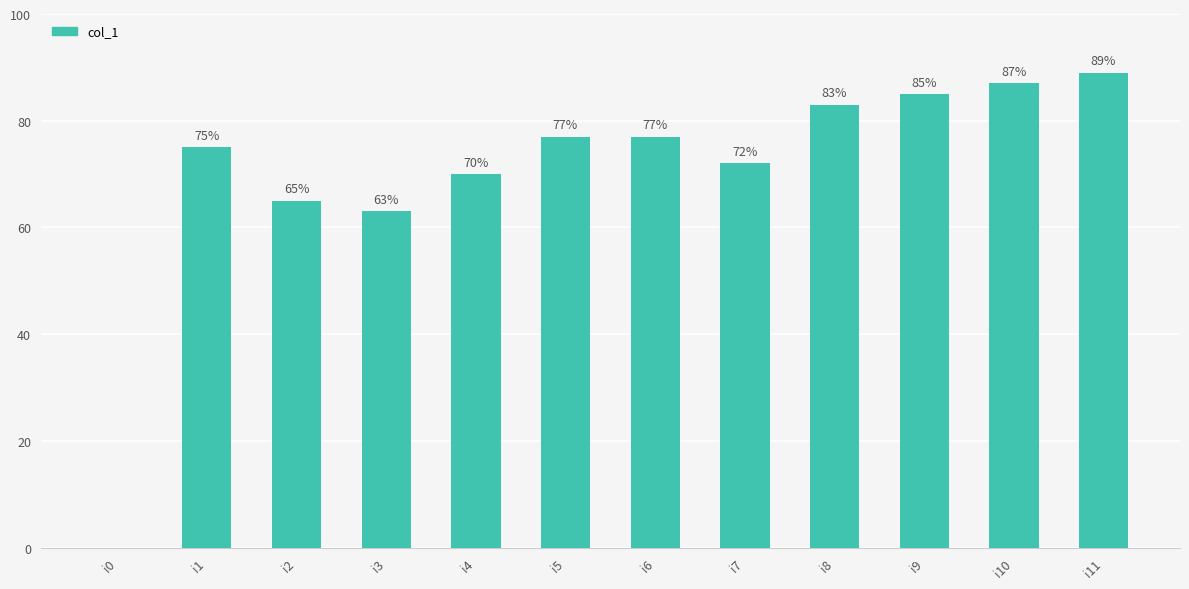

True or false: the data shows 63 at i3.

True